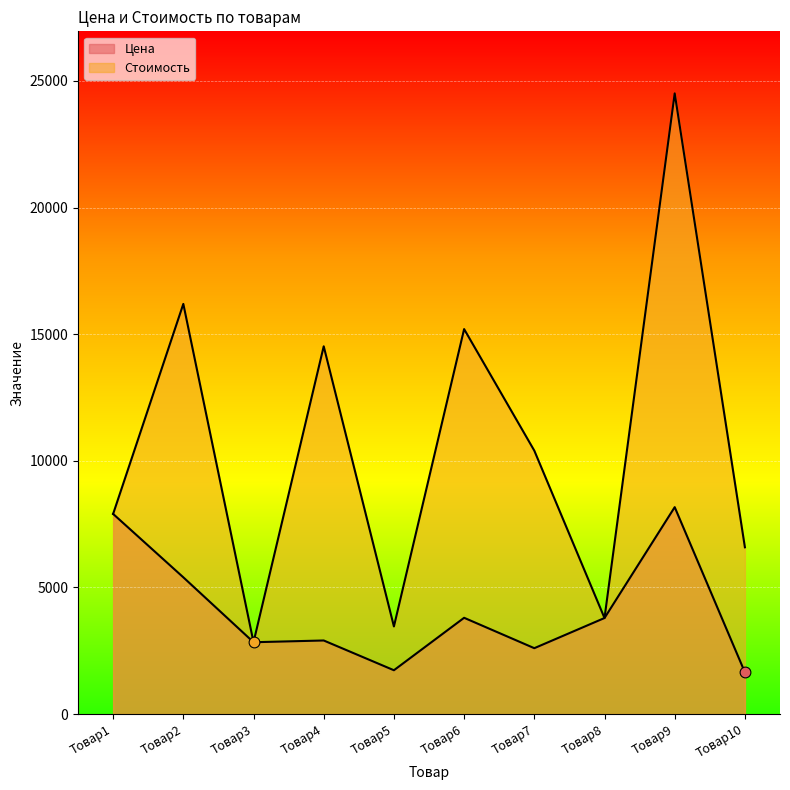

What is the total value across all series at Товар3?

5670